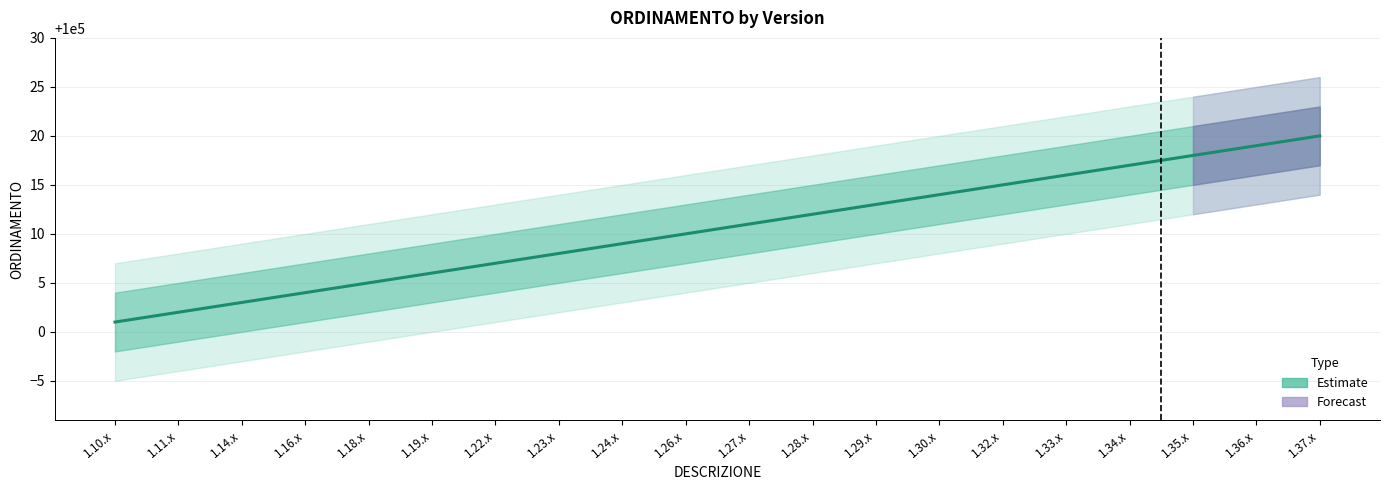

How many categories are shown in the chart?

20